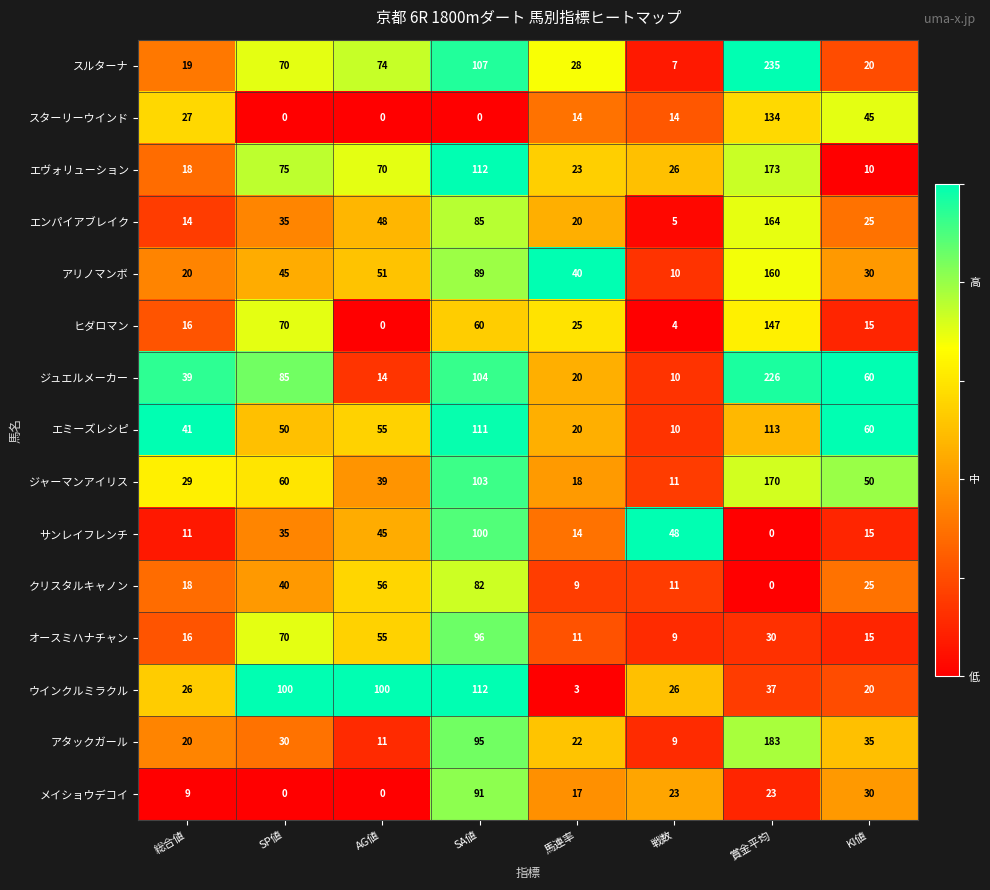

At how many categories does at least one series exceed 0?

8